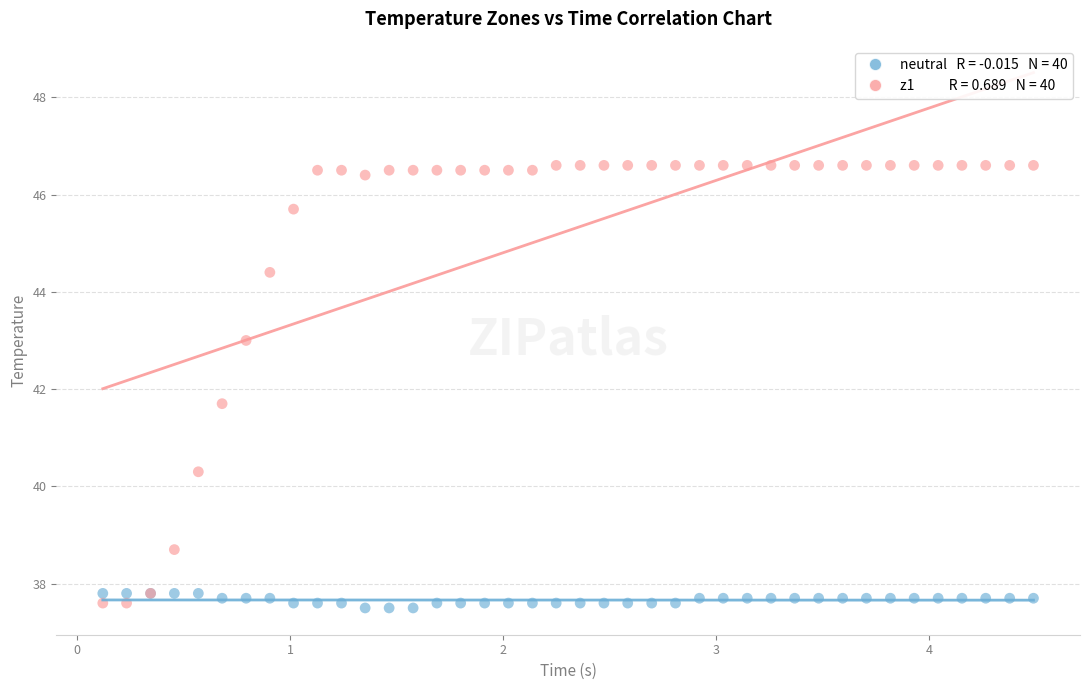

Across all series, what Y value is closest to 42?

41.7